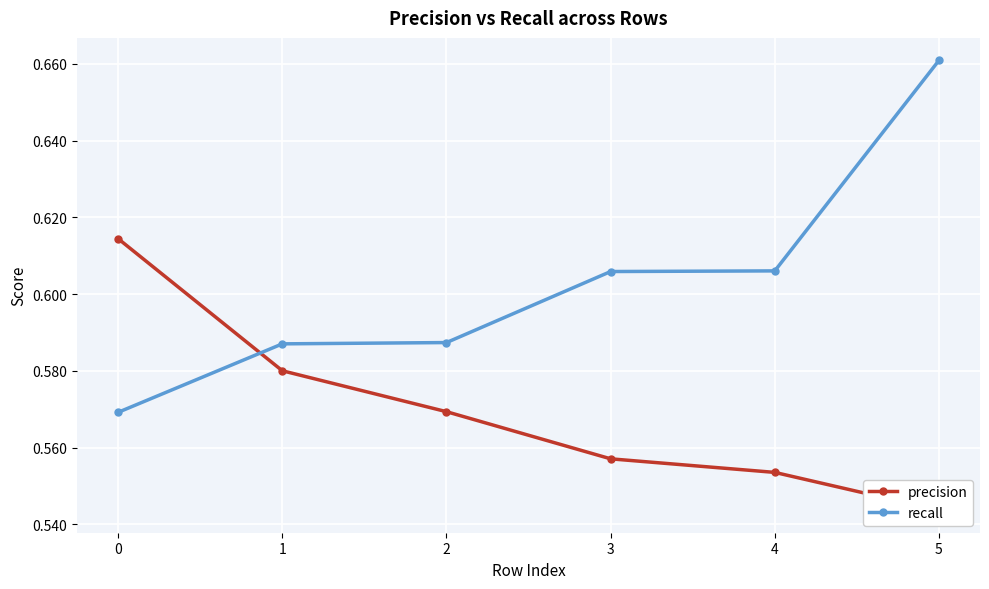

True or false: precision has more than 0 interior local peaks.

False